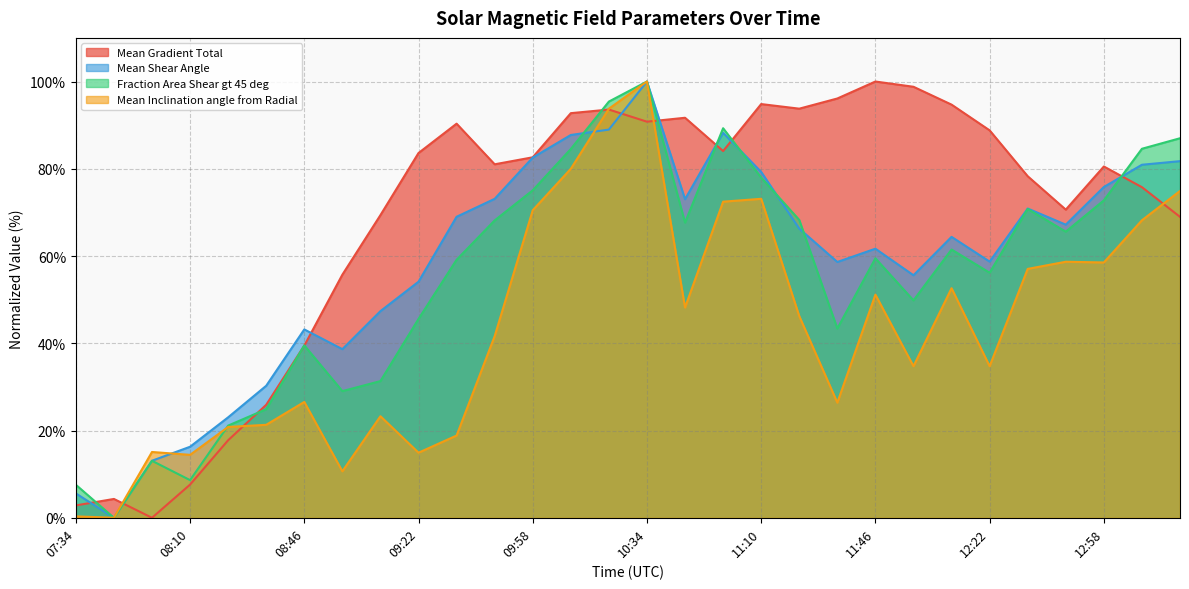

Where is the first local minimum for Fraction Area Shear gt 45 deg?

07:46